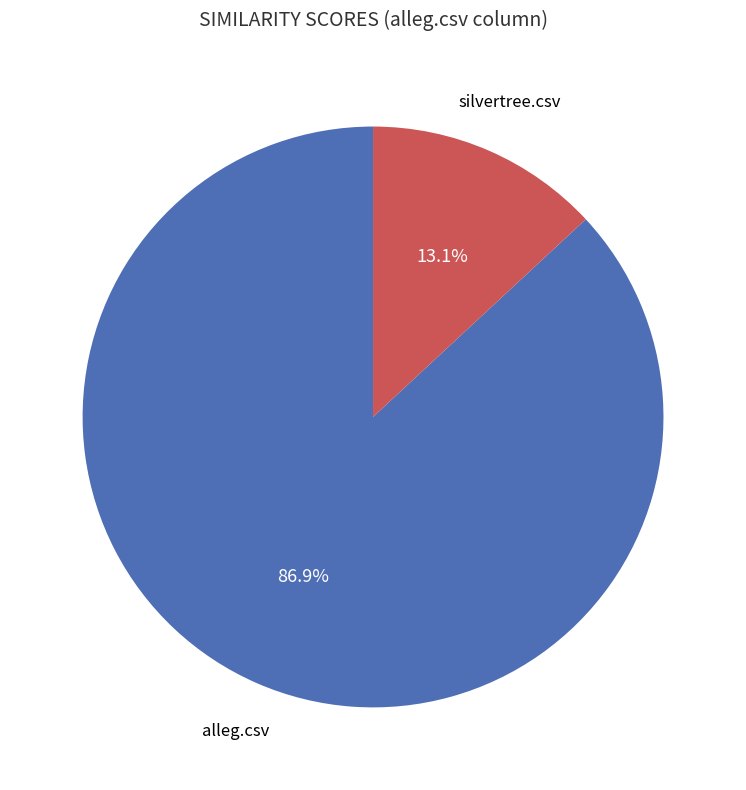

Does alleg.csv account for over 50% of the chart?

Yes